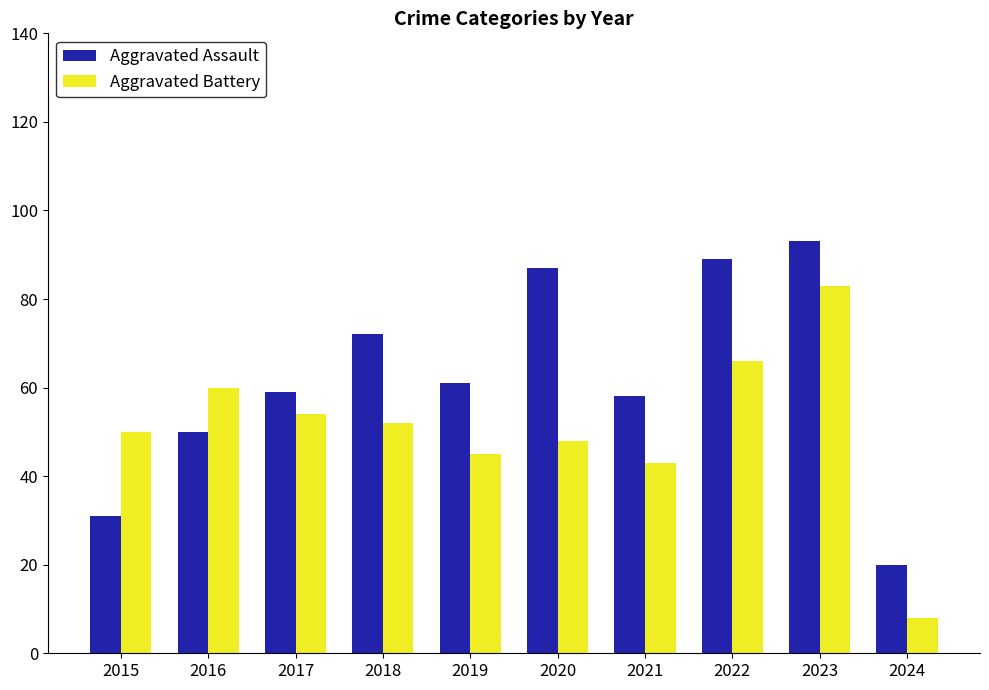

Which series has the widest spread of values?

Aggravated Battery